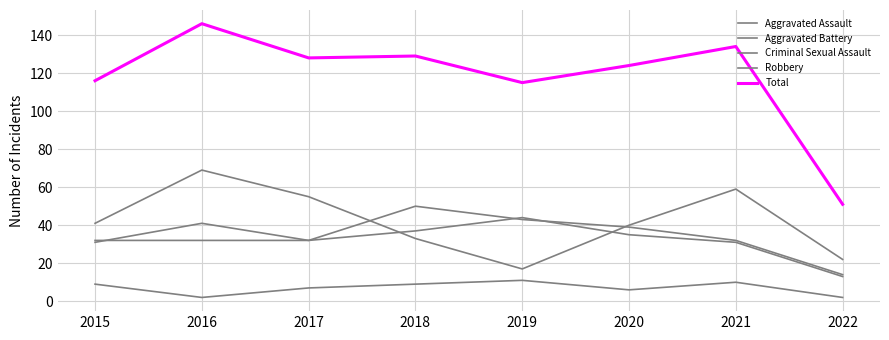

Which series has the widest spread of values?

Total